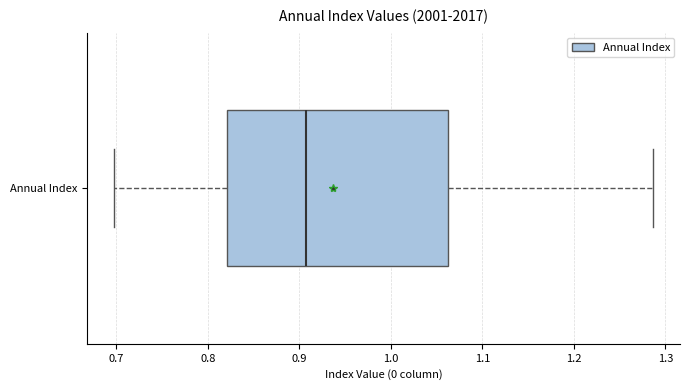

Read this box plot against the x-axis: the position of the median line, the range covered by the box, and the ends of both whiskers. The values are not printed on the chart, so give them approximately, as read against the axis.

median 0.91, box 0.82 to 1.06, whiskers 0.70 to 1.29